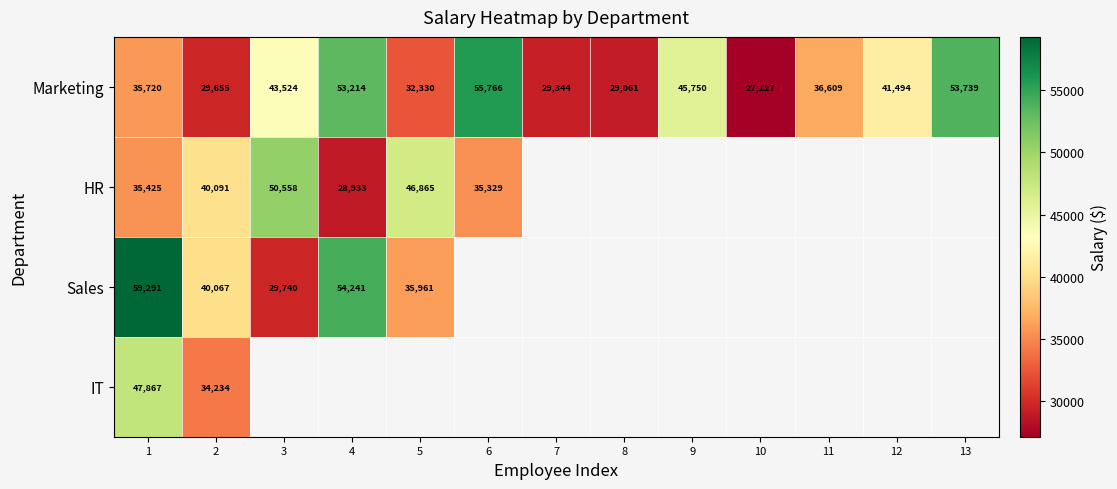

Which has a higher value, 13 or 12?

13